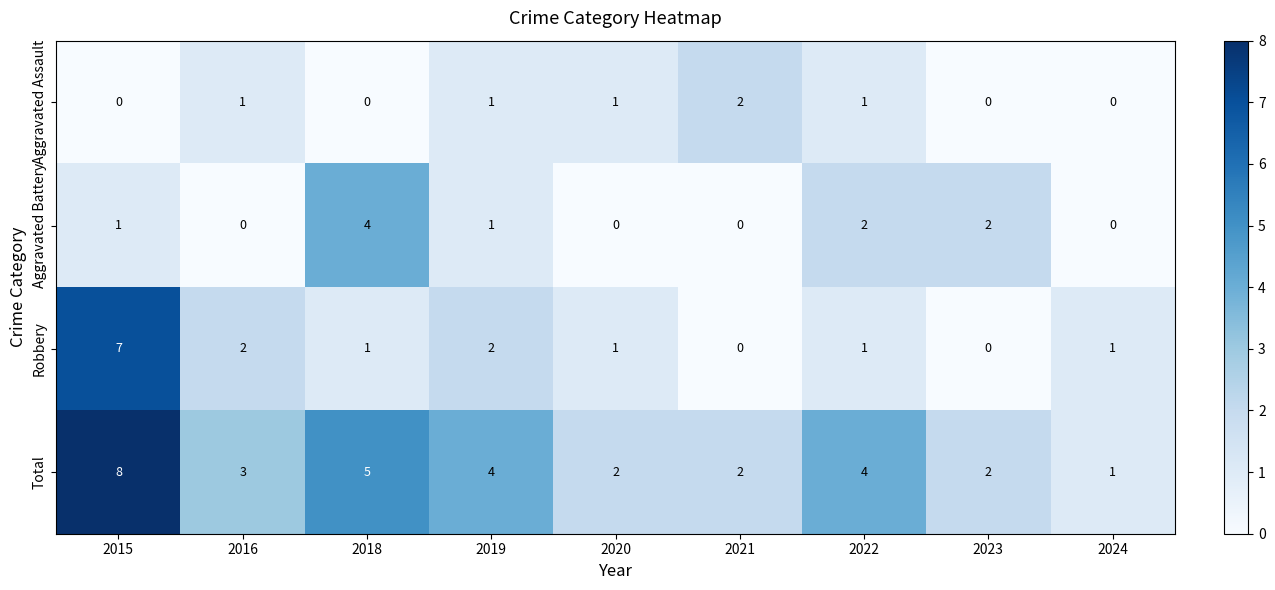

How many distinct data groups are displayed?

4